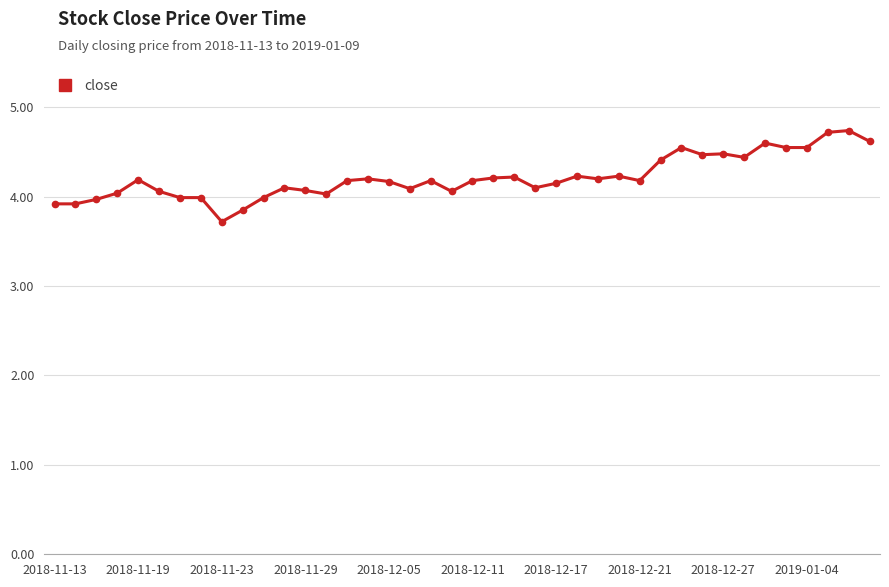

True or false: the data has more than 0 interior local peaks.

True